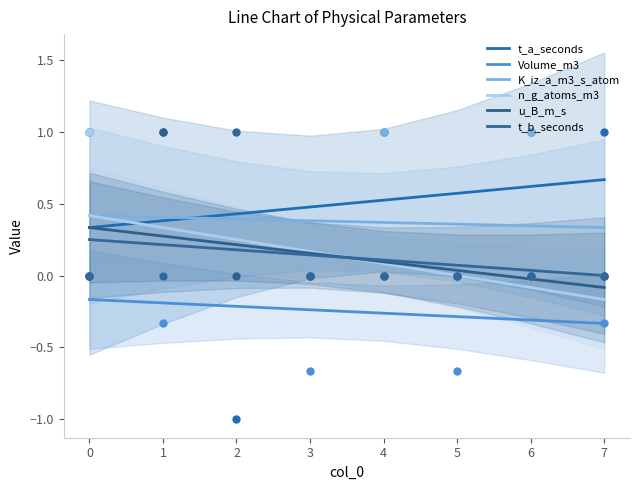

What is the total value across all series at 3?

1.1